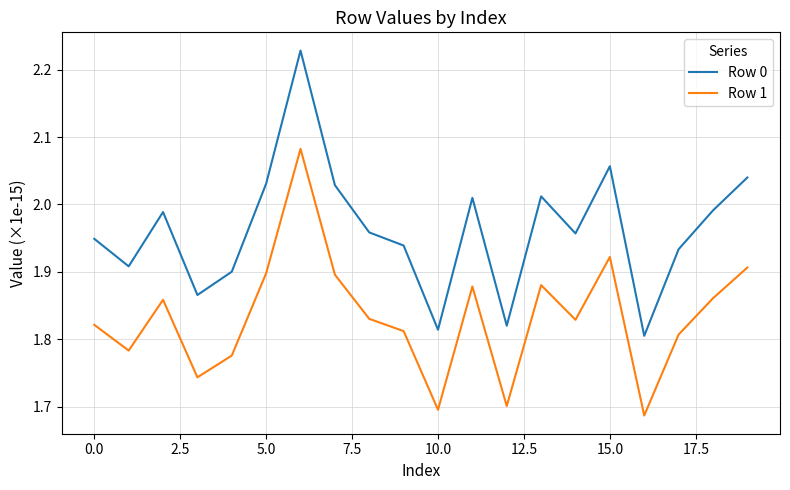

How many Row 1 values are between 1 and 2?

19